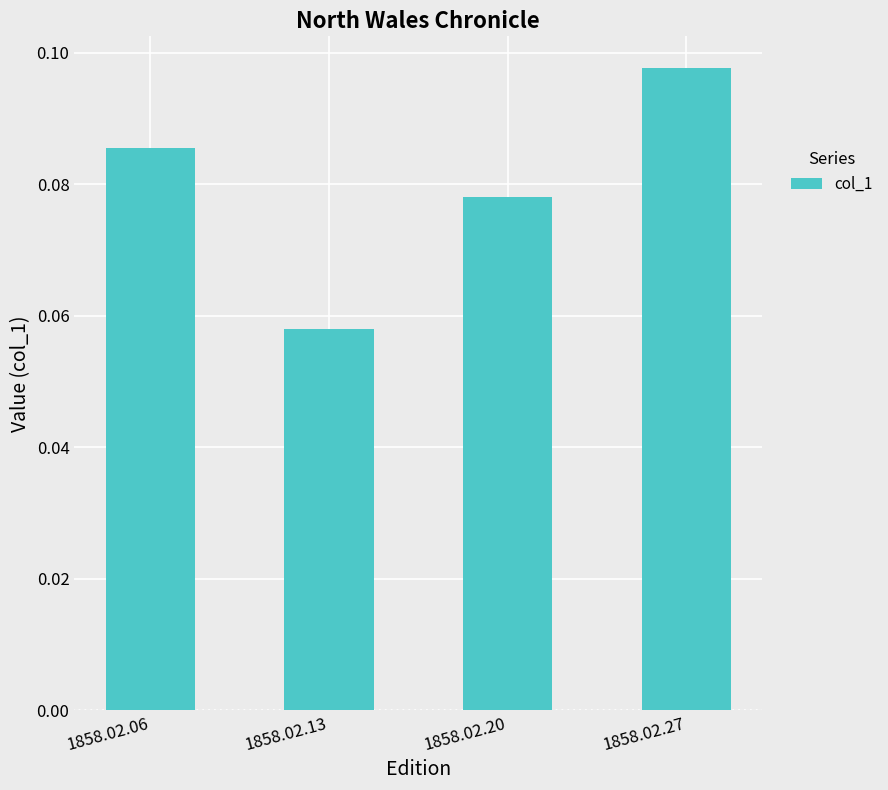

What is the sum of the values at 1858.02.20 and 1858.02.06?

0.2